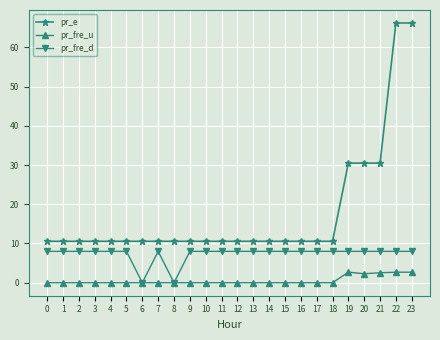

List the series in order of their overall mean, lowest first.

pr_fre_u, pr_fre_d, pr_e